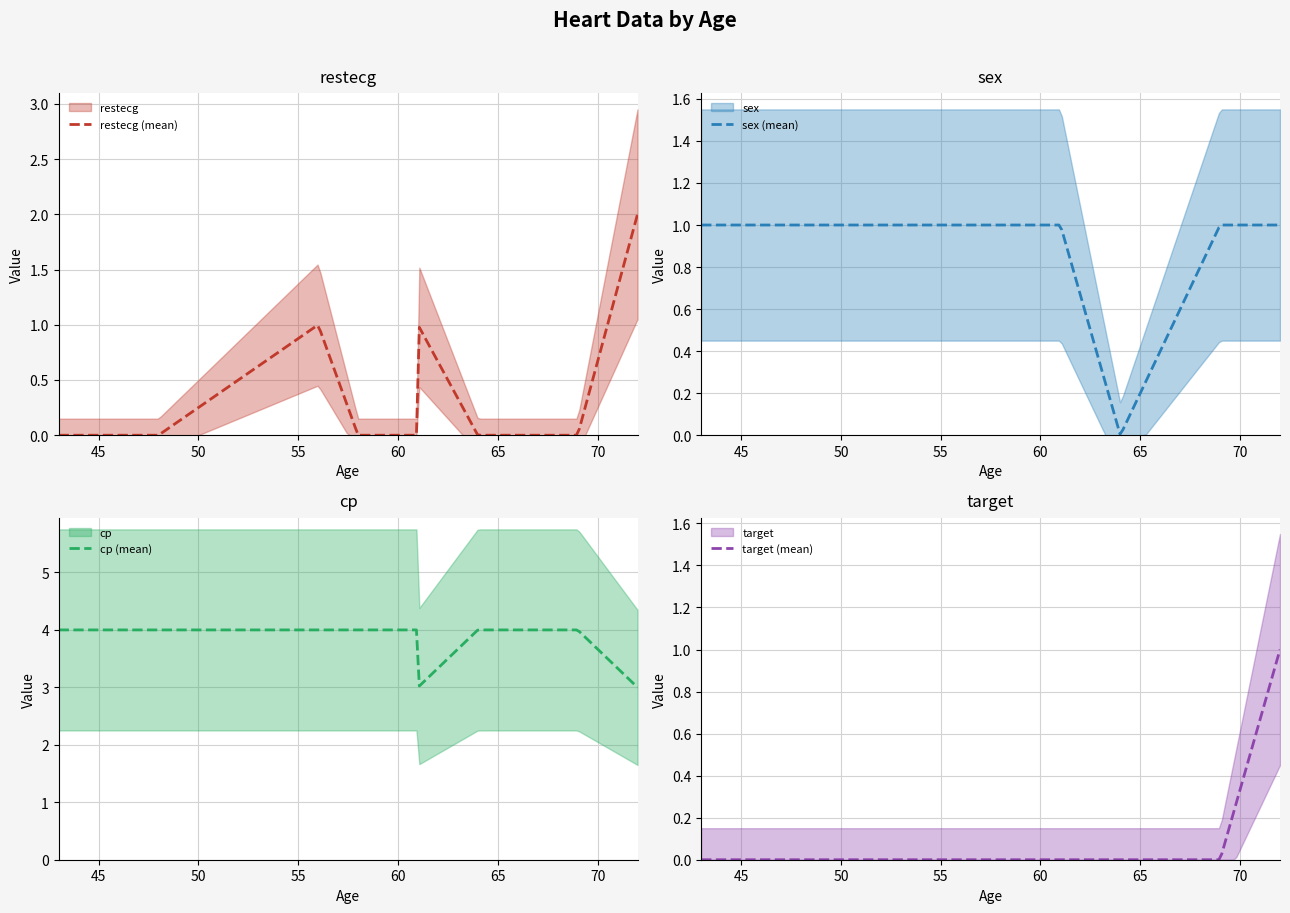

Reading left to right, transcribe all the data shown in this chart.

restecg: 0	0	1	0	0	1	0	0	2
sex: 1	1	1	1	1	1	0	1	1
cp: 4	4	4	4	4	3	4	4	3
target: 0	0	0	0	0	0	0	0	1